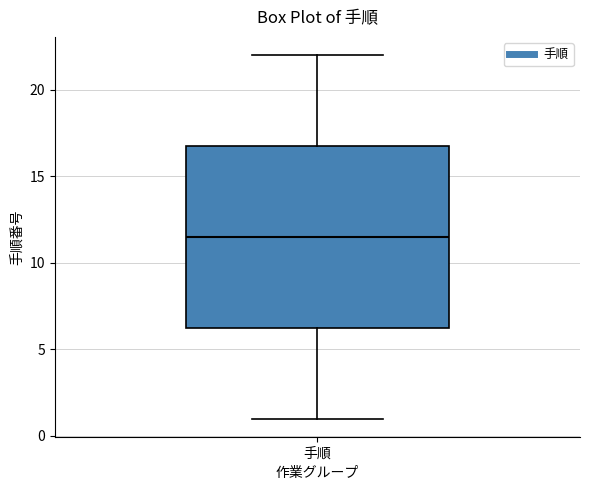

Read this box plot against the y-axis: the position of the median line, the range covered by the box, and the ends of both whiskers. The values are not printed on the chart, so give them approximately, as read against the axis.

median 11.5, box 6.5 to 17.0, whiskers 1.0 to 22.0